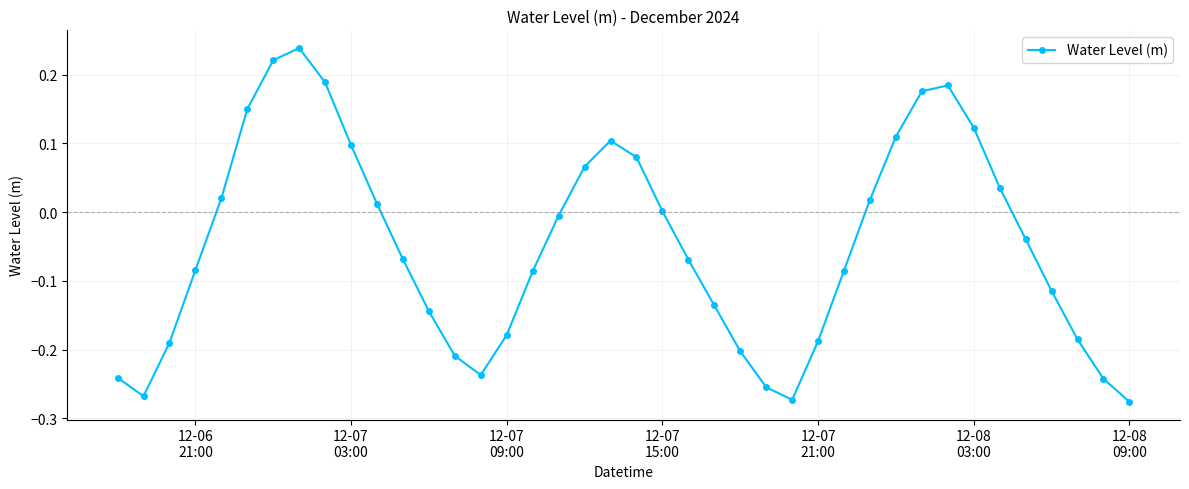

What is the sum of all values?

-2.0